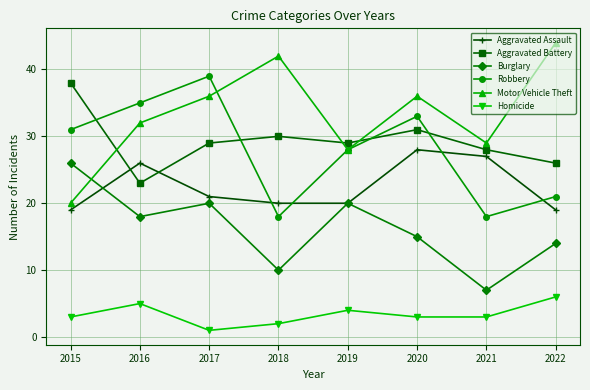

Rank the series by their maximum value, from highest to lowest.

Motor Vehicle Theft, Robbery, Aggravated Battery, Aggravated Assault, Burglary, Homicide